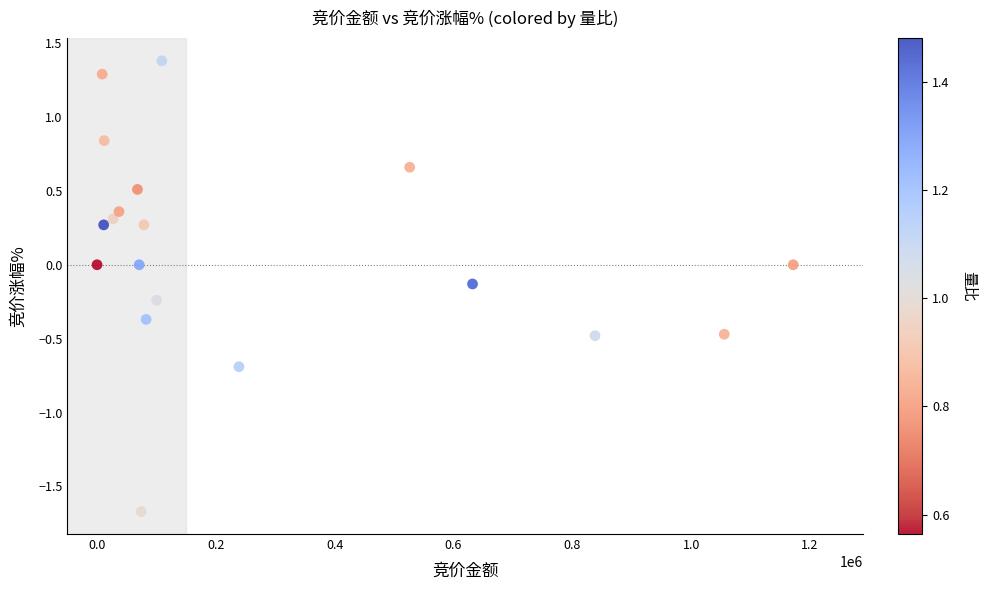

What is the range of X values (max minus min)?

1171698.0